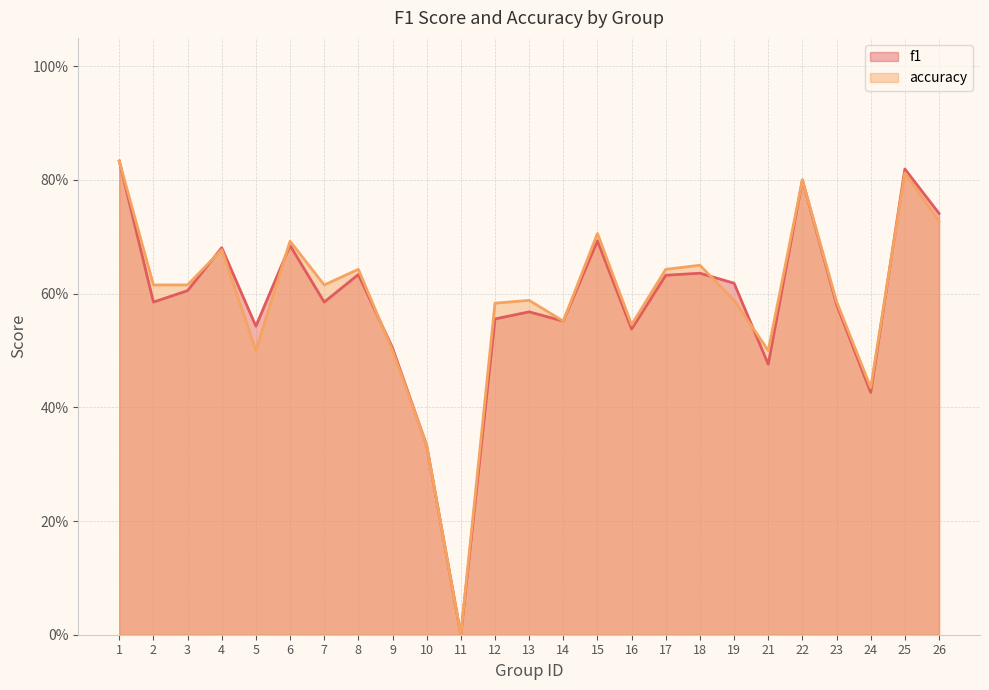

What are all the series names shown in the legend?

f1, accuracy